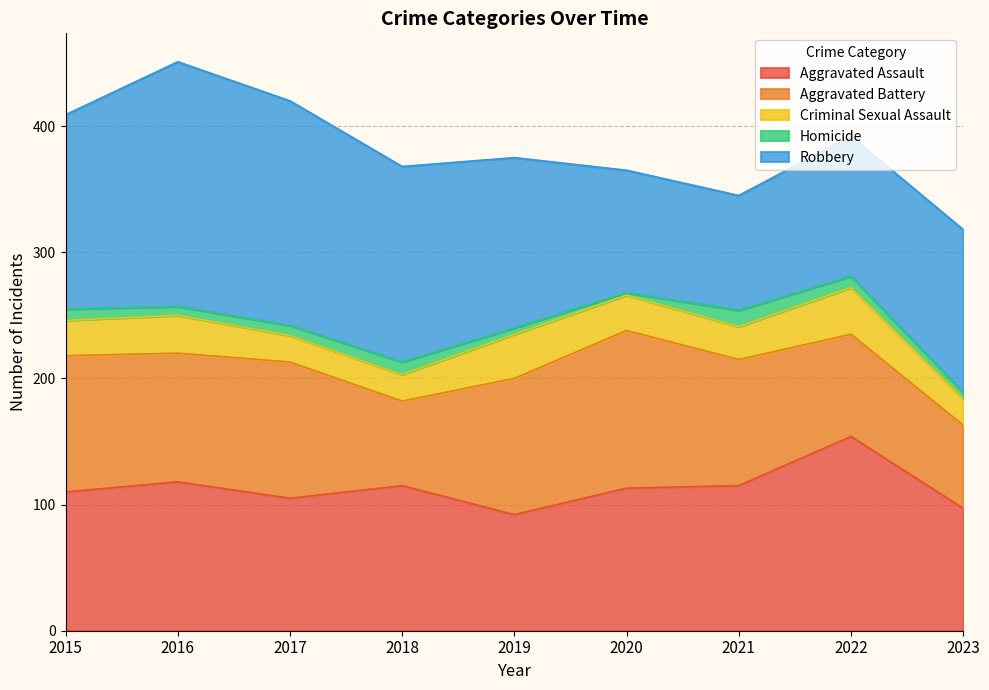

How many interior local peaks does the Criminal Sexual Assault series have?

3